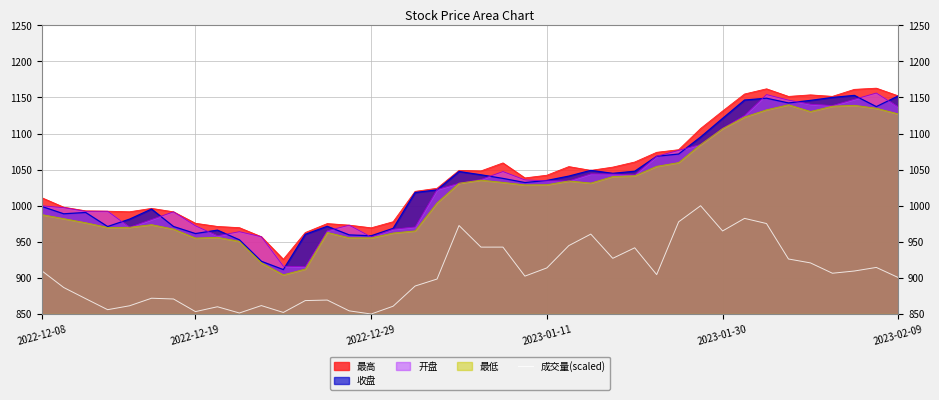

How many points are higher than both their immediate neighbors (excluding endpoints)?

11